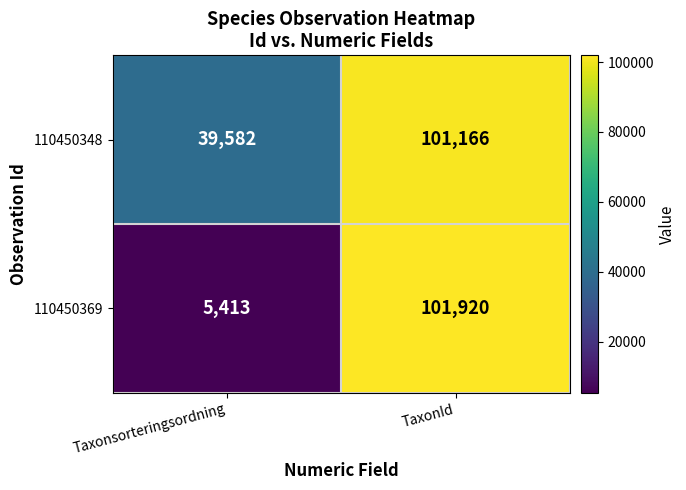

How many data points does each series have?

2